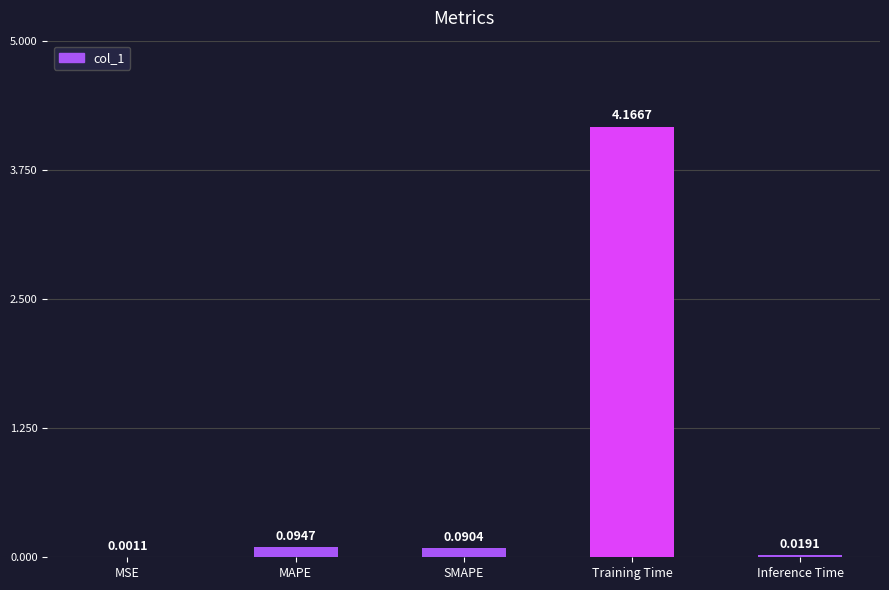

At which label is the value closest to 2?

MAPE